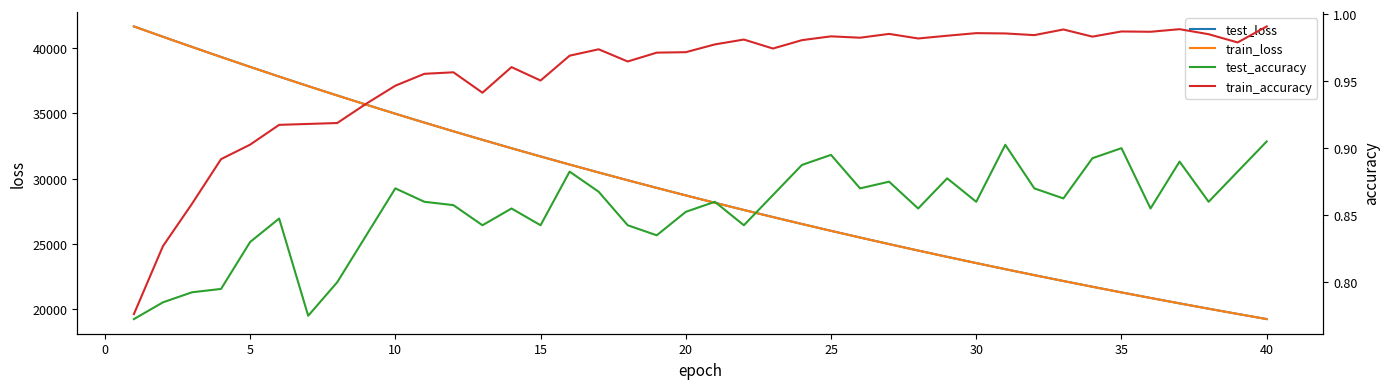

How many data points in test_loss are above 28717?

20